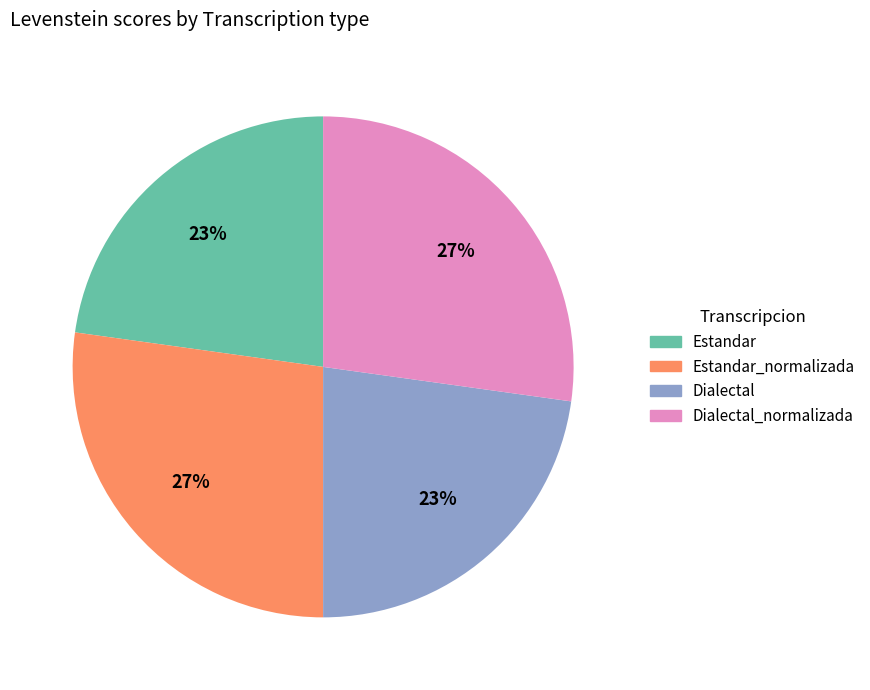

Does any single category account for the majority?

No